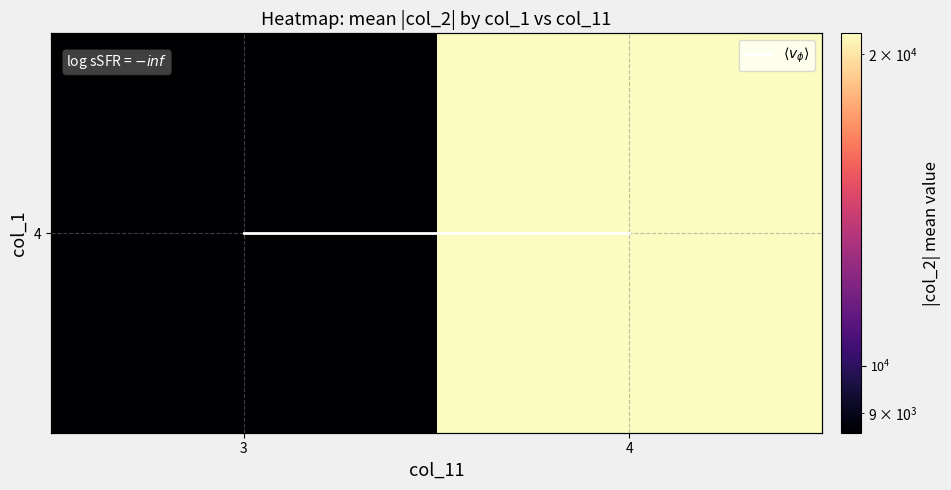

True or false: $\langle v_\phi \rangle$ has a value of 1.4 at 4.

False